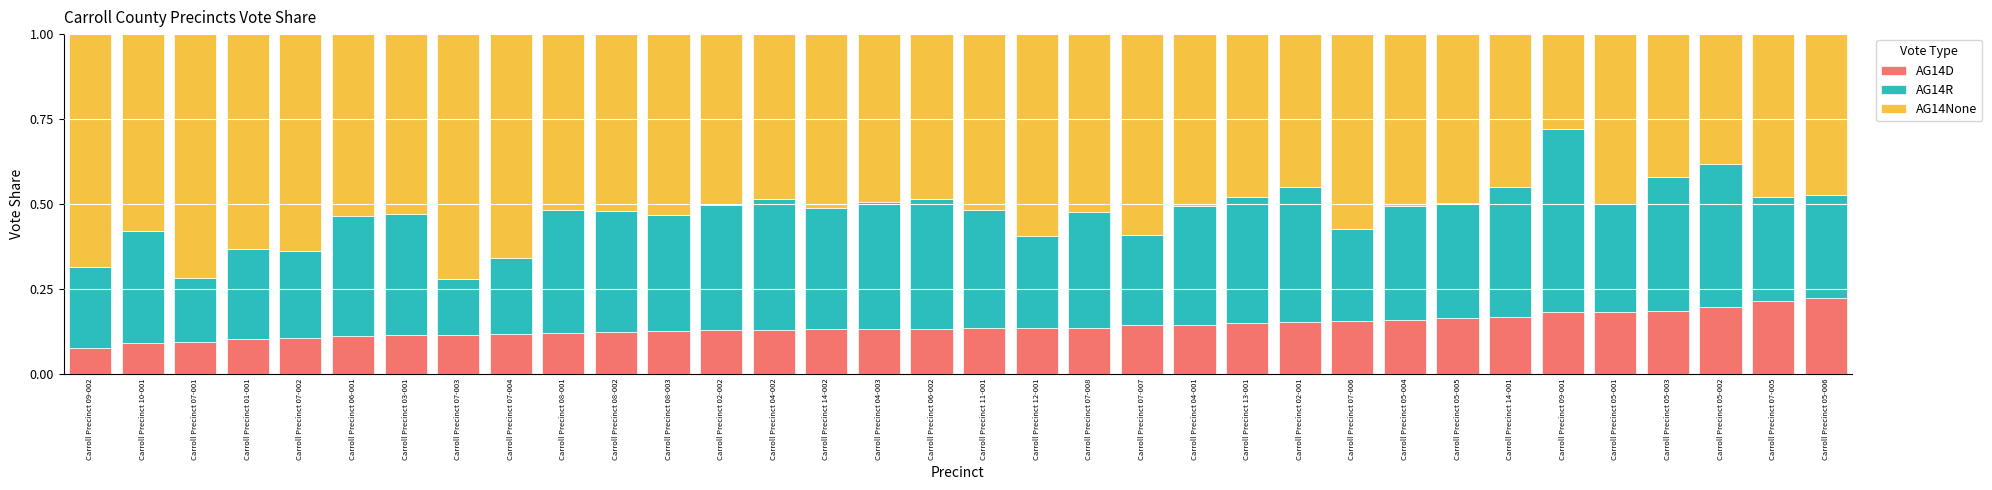

What are all the series names shown in the legend?

AG14D, AG14R, AG14None